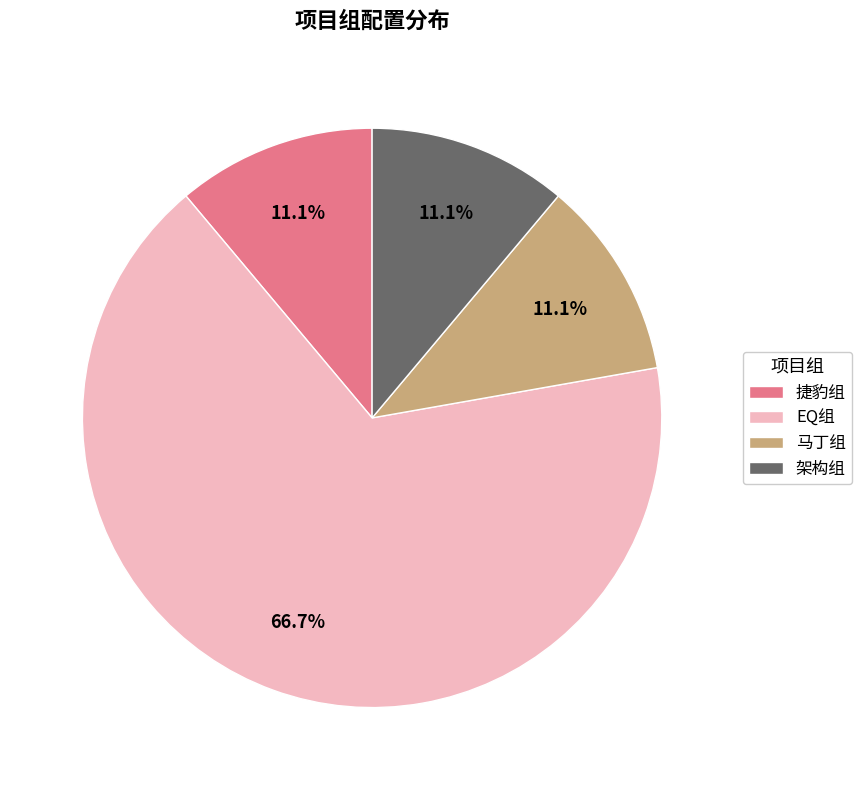

True or false: 捷豹组 accounts for 11% of the total.

True